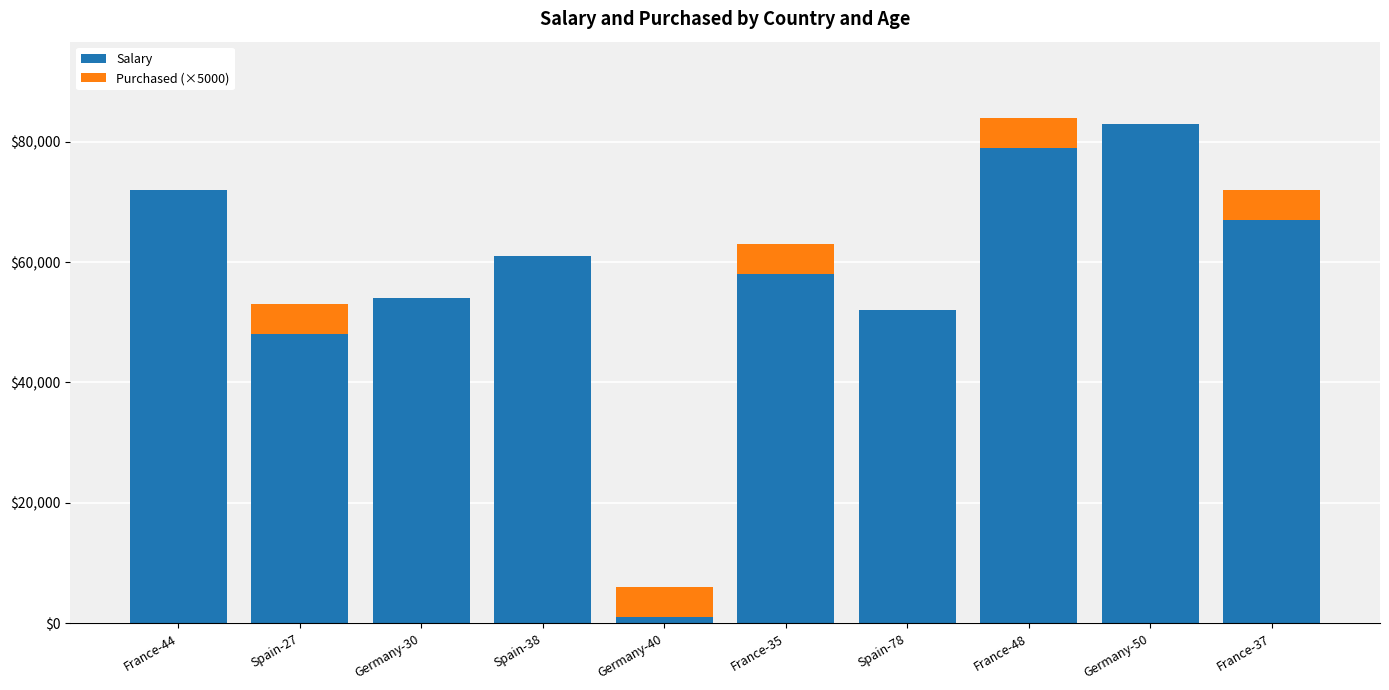

How many series are shown in this chart?

2